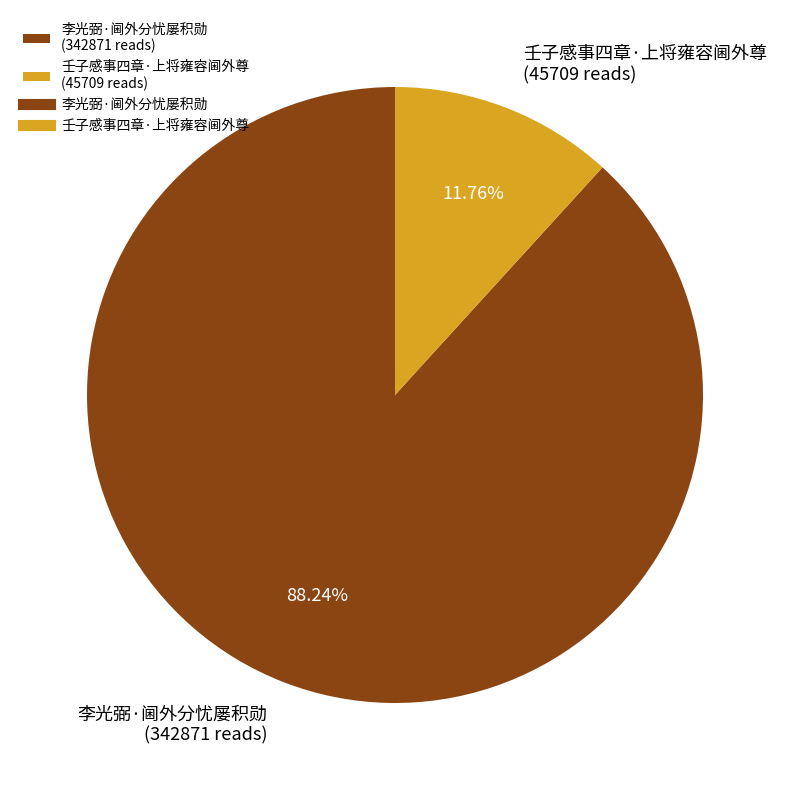

To the nearest percent, what is the difference between the 李光弼·阃外分忧屡积勋 and 壬子感事四章·上将雍容阃外尊 slice percentages?

76%